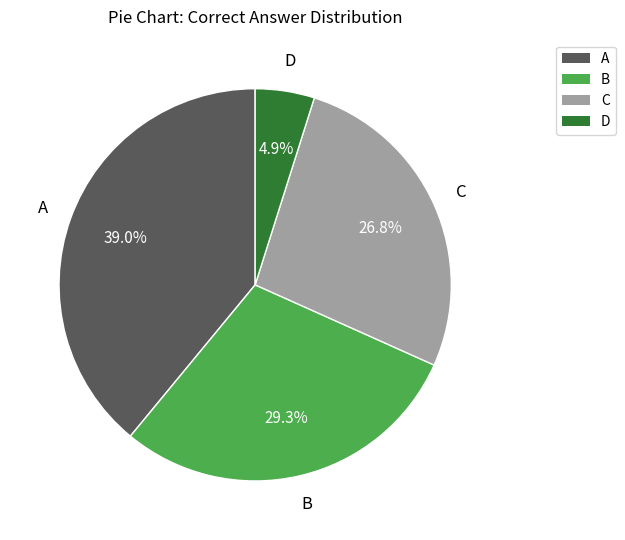

How much of the chart is everything except C?

73.2%